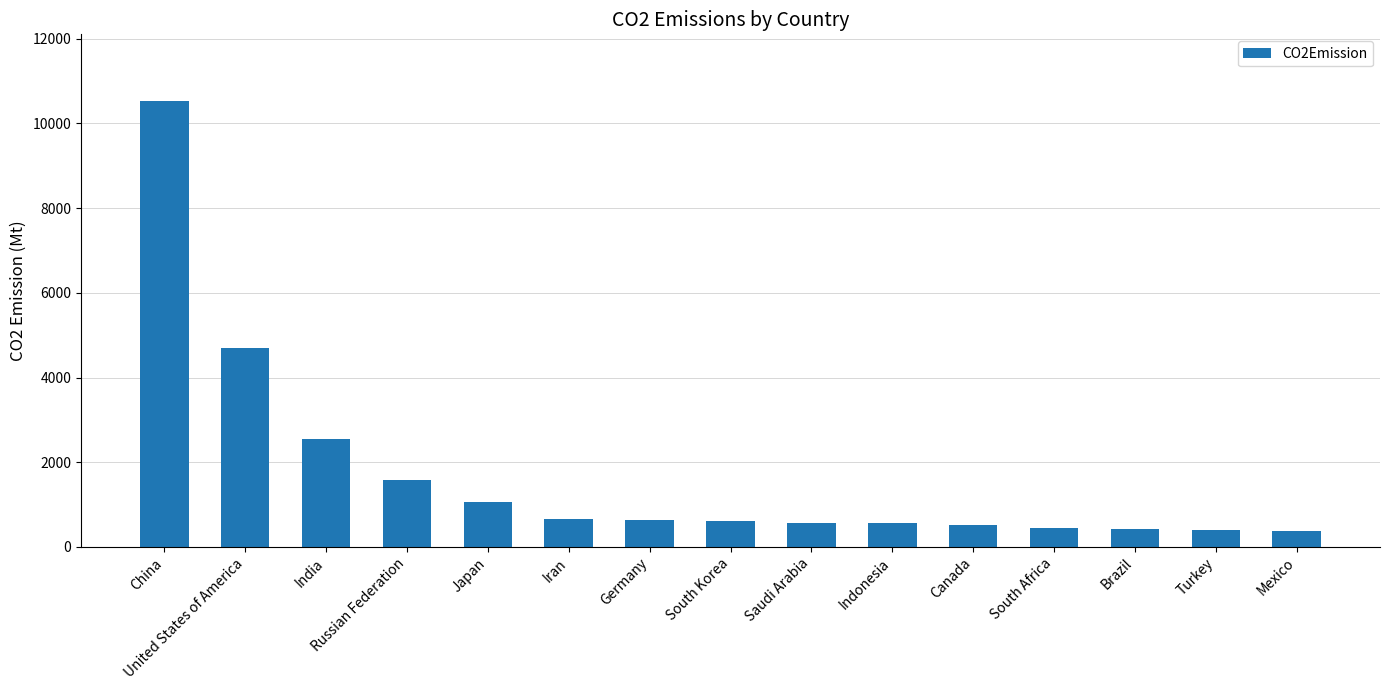

At which label is the value closest to 5448?

United States of America